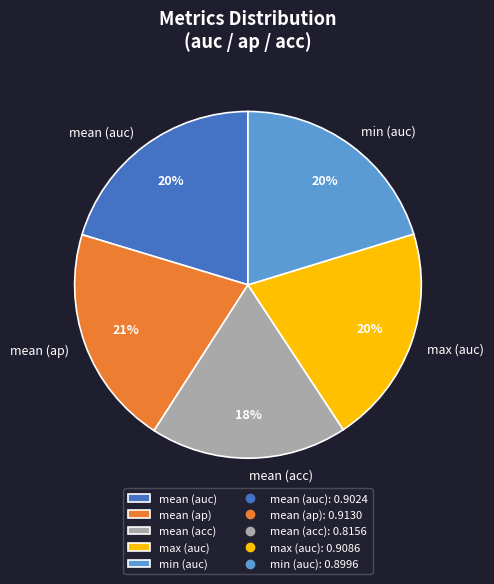

Is there a majority slice in this chart?

No